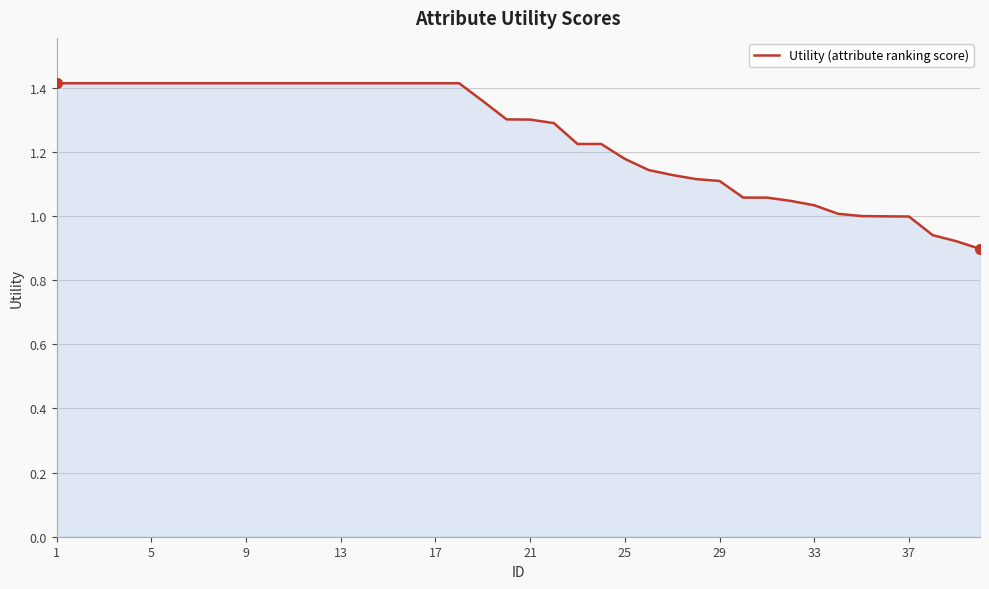

What is the difference between the maximum and minimum values?

0.5